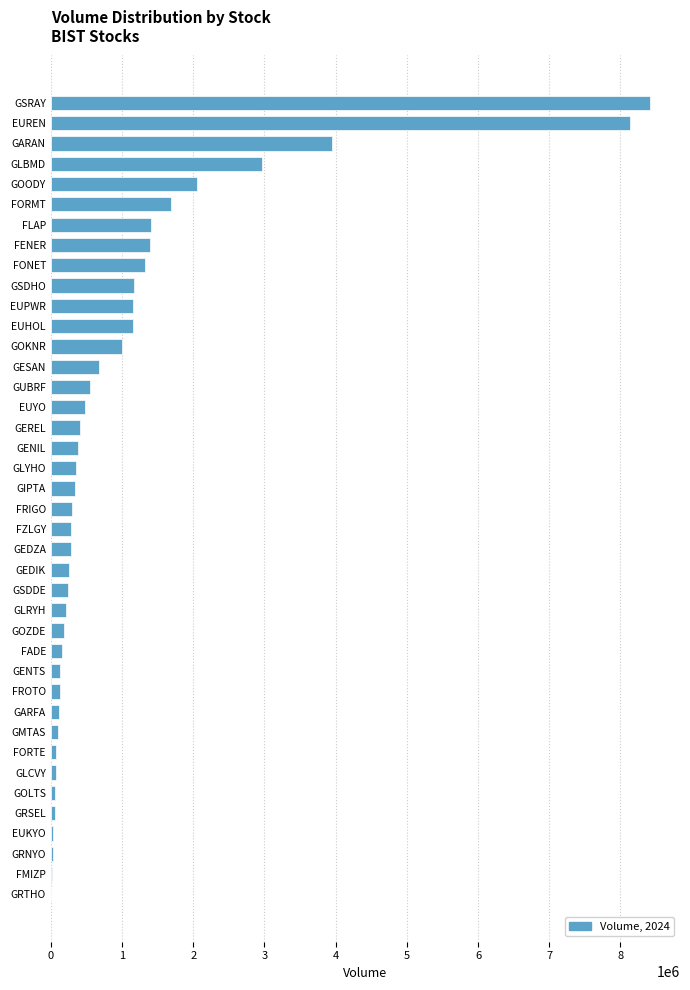

At which label is the value closest to 4211962?

GARAN